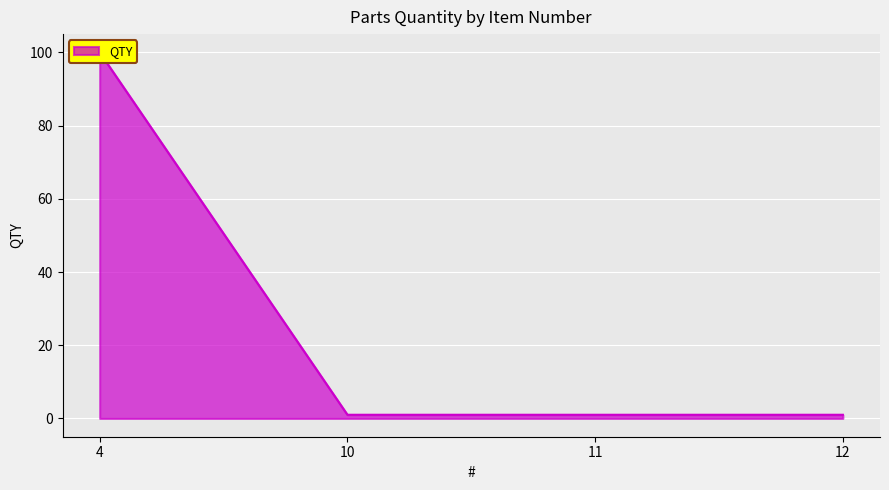

List the labels in order of value, largest first.

4, 10, 11, 12